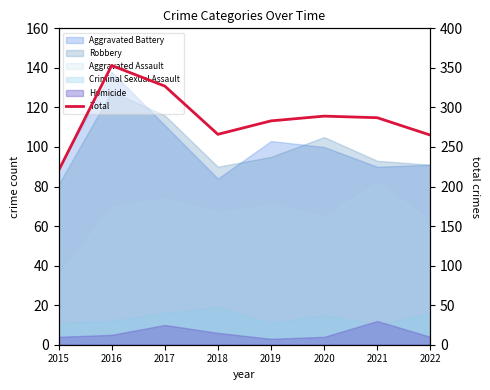

How many points are higher than both their immediate neighbors (excluding endpoints)?

2